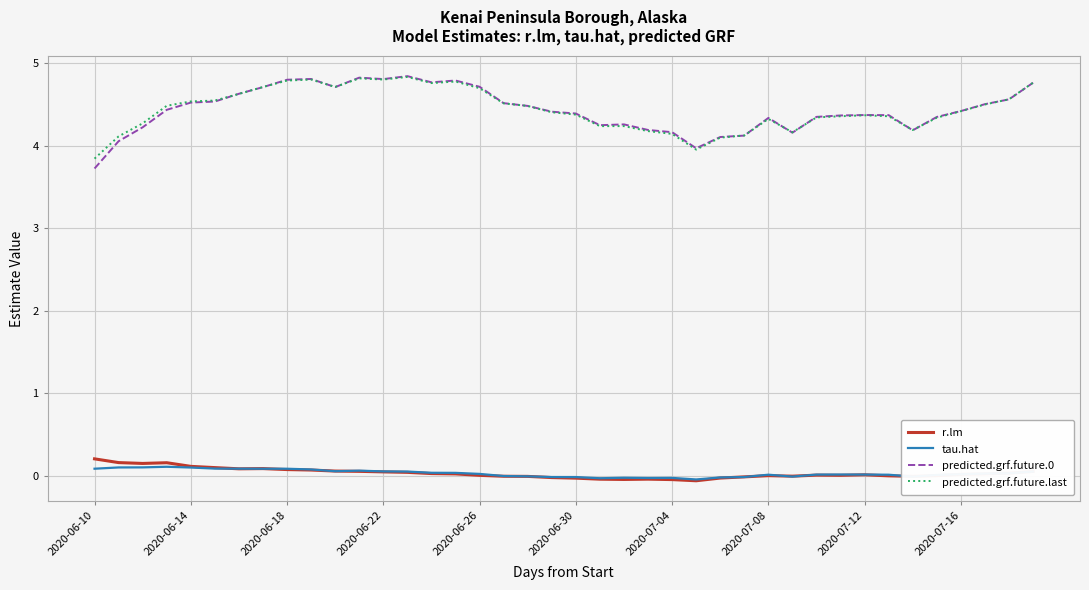

Does the chart display data point markers on the line(s)?

No